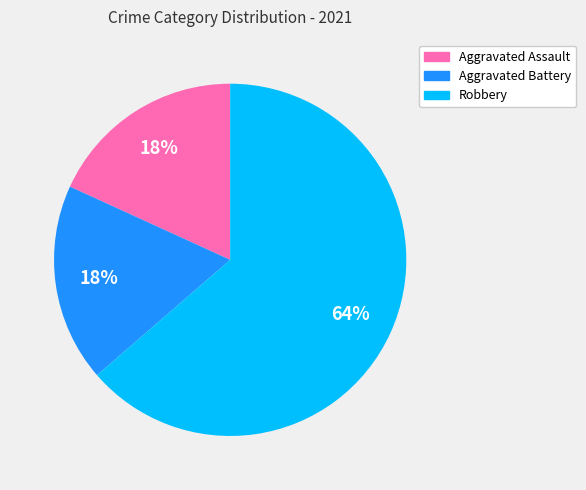

To the nearest percent, what is the average slice percentage?

33%